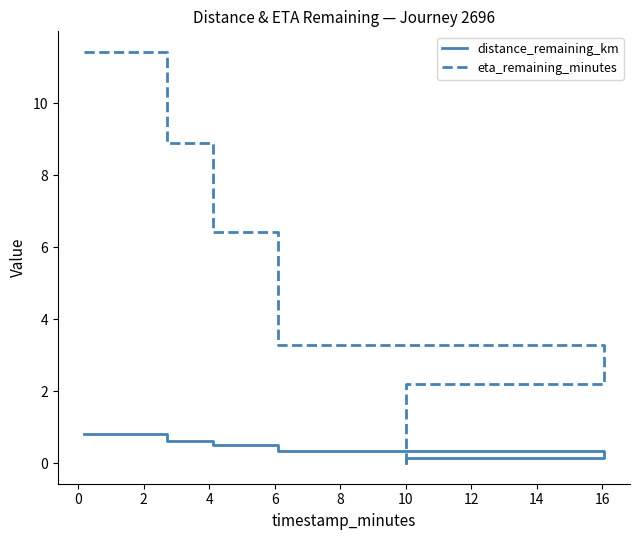

True or false: distance_remaining_km and eta_remaining_minutes cross at least once.

False